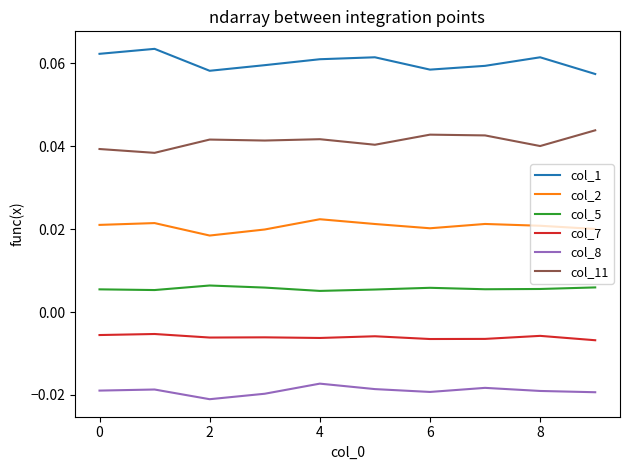

Which series has the largest total across all categories?

col_1